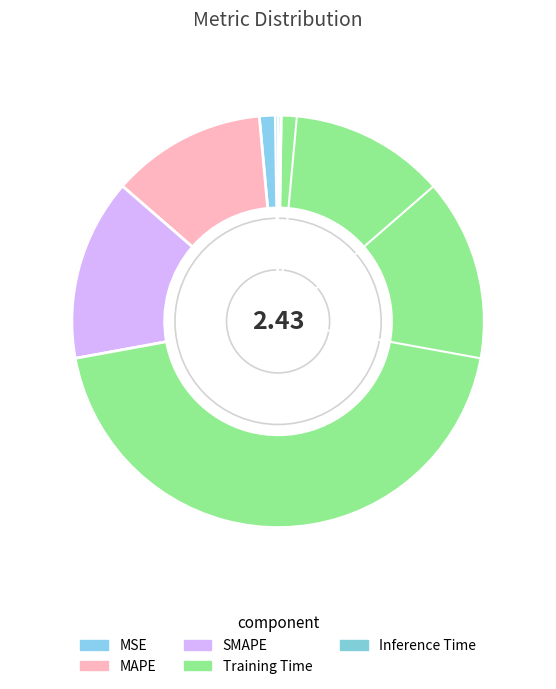

True or false: MAPE accounts for 7% of the total.

False